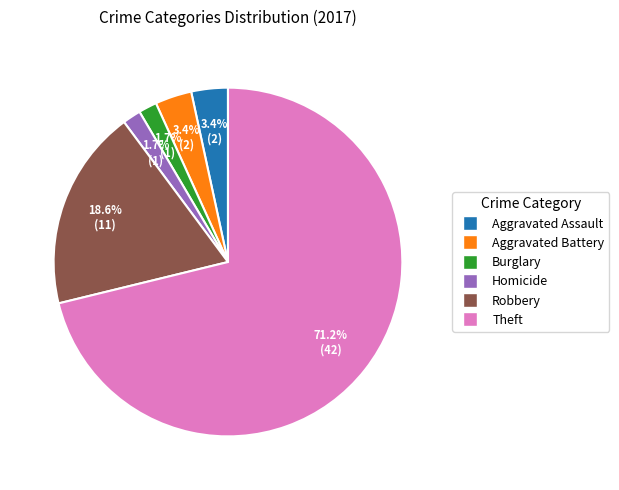

Is it true that Aggravated Assault is 3% of the pie?

True